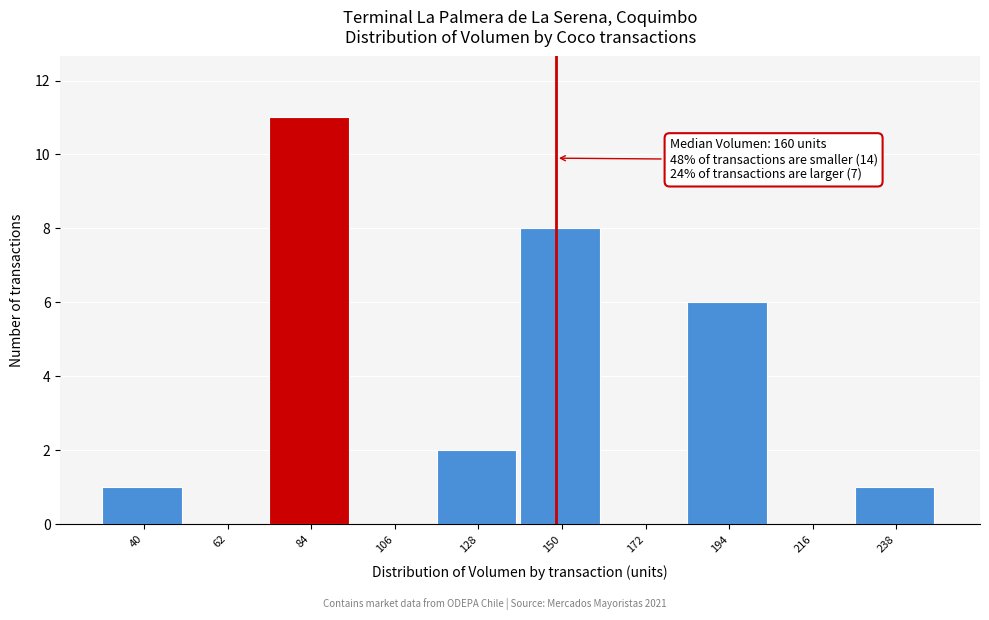

Reading right to left, transcribe all the data shown in this chart.

238=1	216=0	194=6	172=0	150=8	128=2	106=0	84=11	62=0	40=1